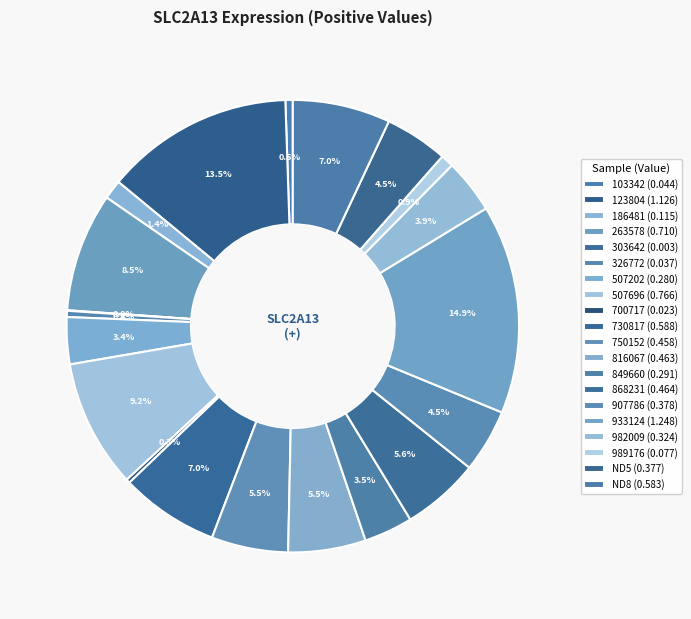

To the nearest percent, what is the difference between the 507202 and ND5 slice percentages?

1%